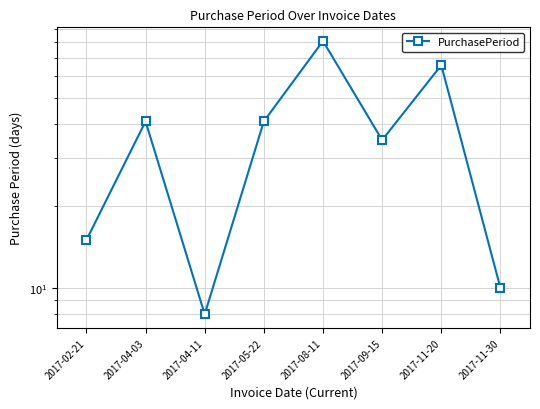

Reading left to right, extract all data points from this chart.

2017-02-21=15	2017-04-03=41	2017-04-11=8	2017-05-22=41	2017-08-11=81	2017-09-15=35	2017-11-20=66	2017-11-30=10